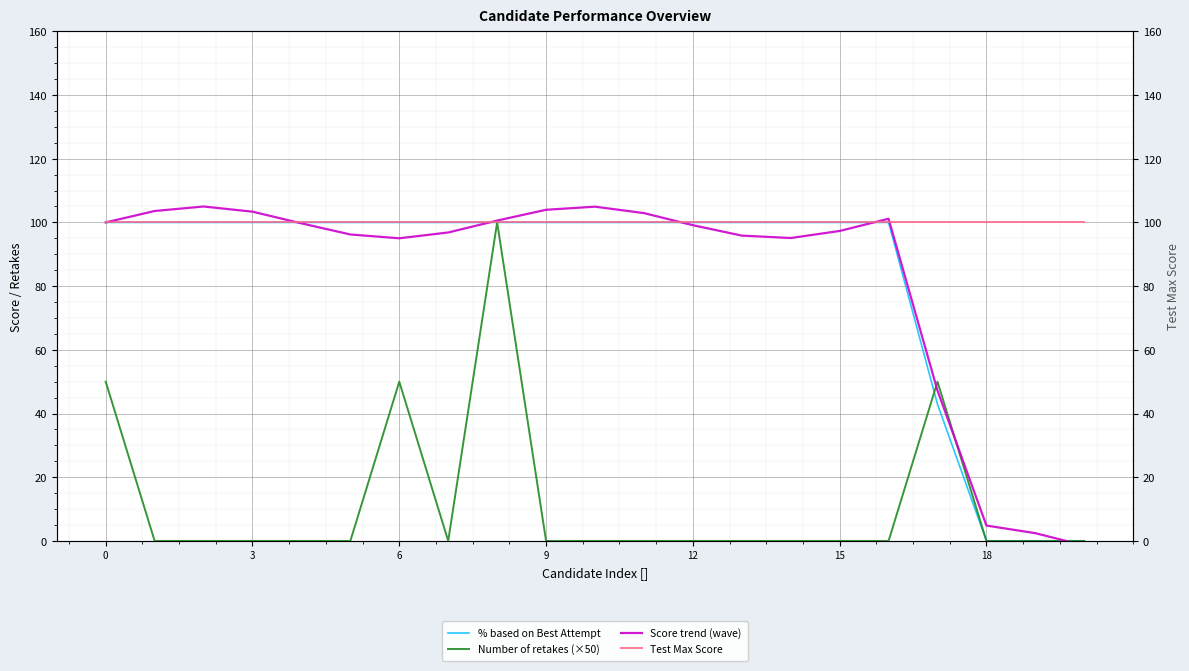

How many lines are shown in the chart?

4